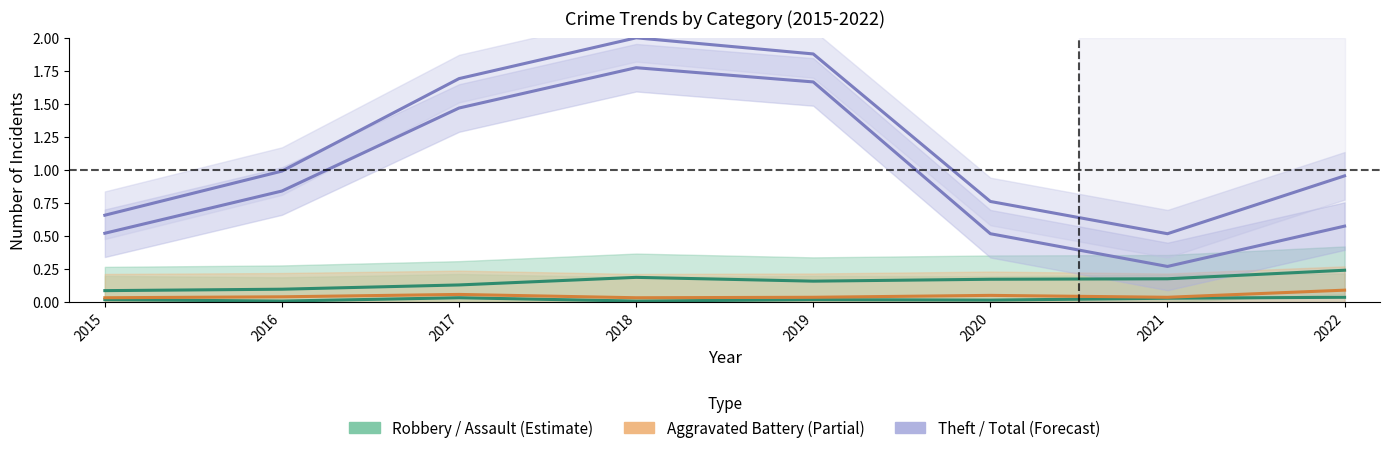

What is the value of the Total point at the 4th from the left?

2.0